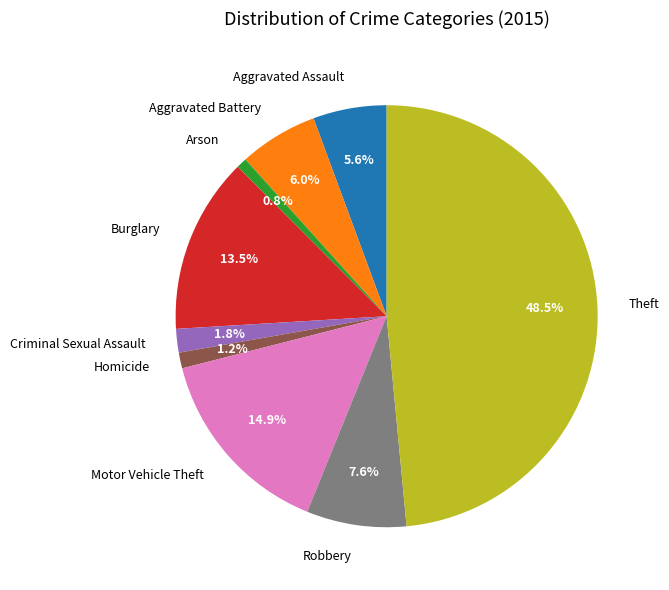

To the nearest percent, what portion does Arson represent?

1%